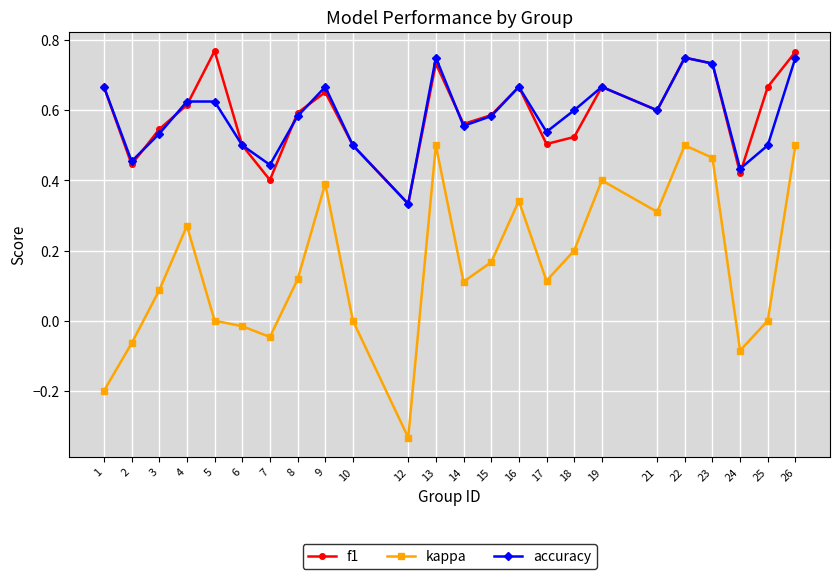

Is this an area chart (filled region under the line)?

No